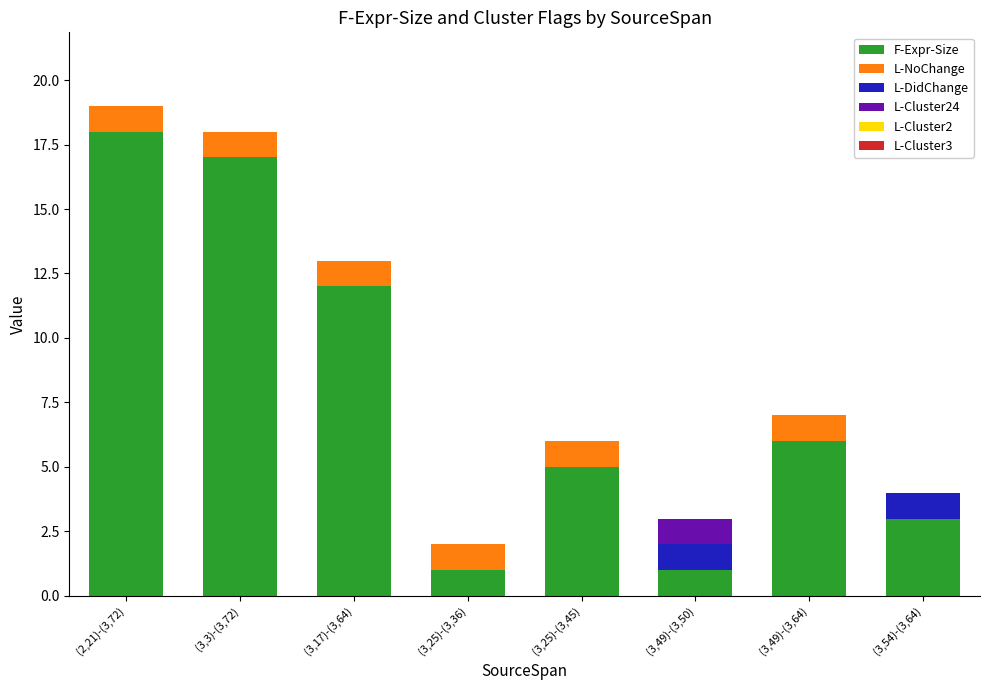

The F-Expr-Size series shows 18 at (2,21)-(3,72). True or false?

True